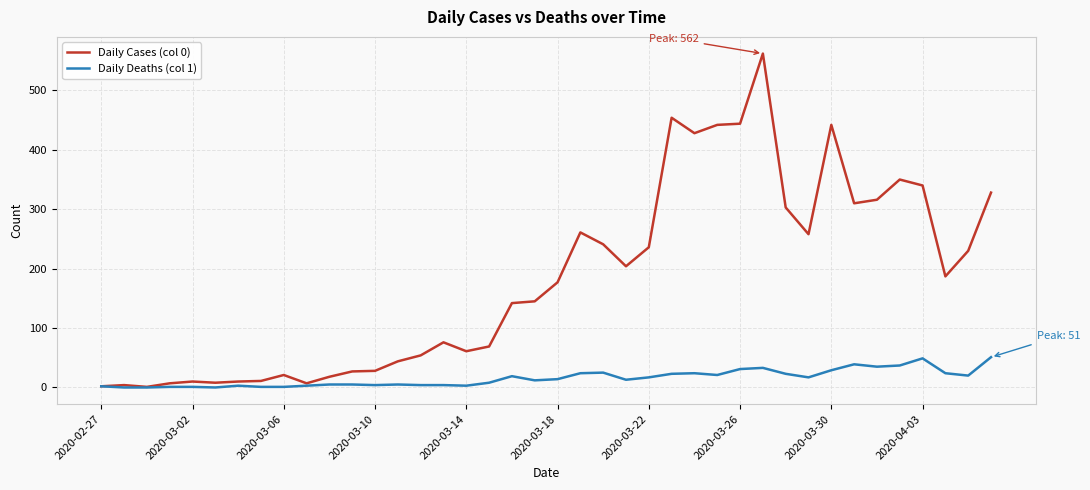

Rank the series by their maximum value, from lowest to highest.

Daily Deaths (col 1), Daily Cases (col 0)